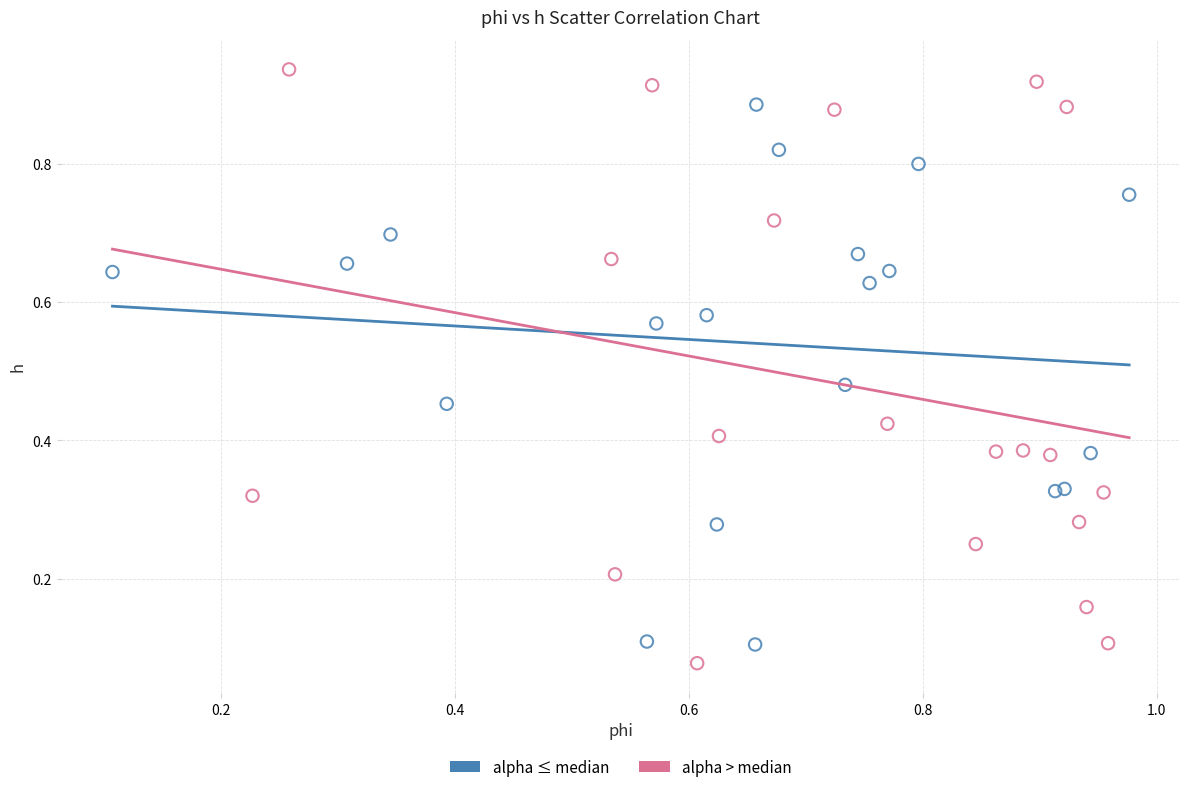

Which series reaches the maximum Y coordinate?

alpha > median